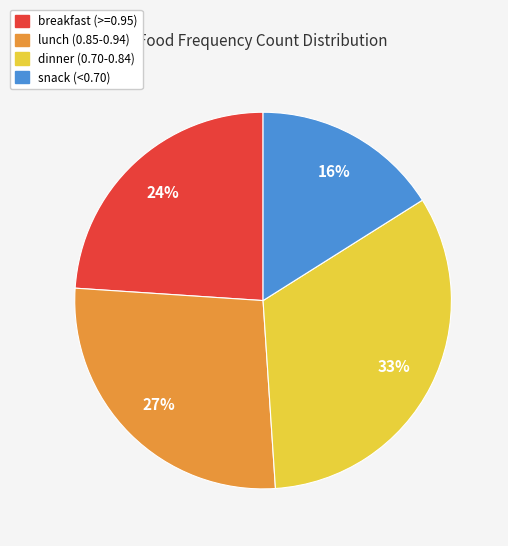

Does any single category account for the majority?

No